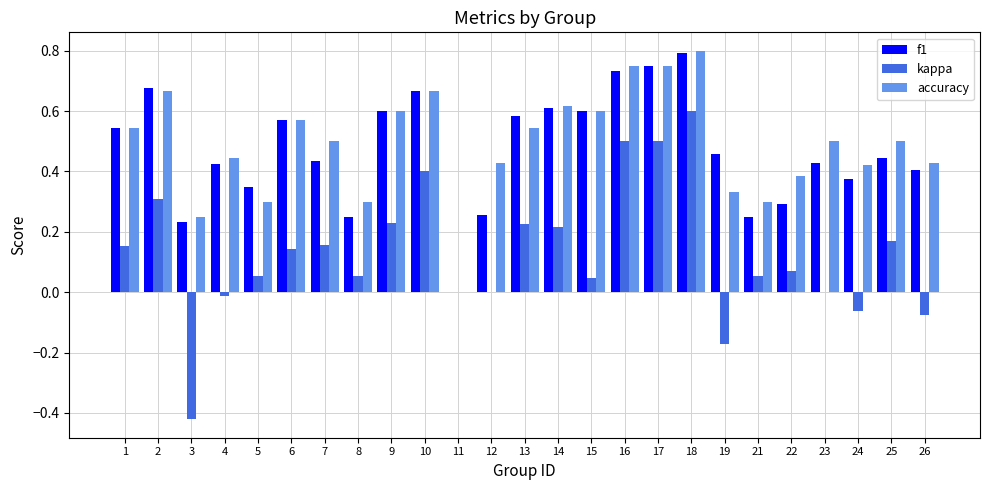

Between 10 and 26, which series saw the biggest shift?

kappa